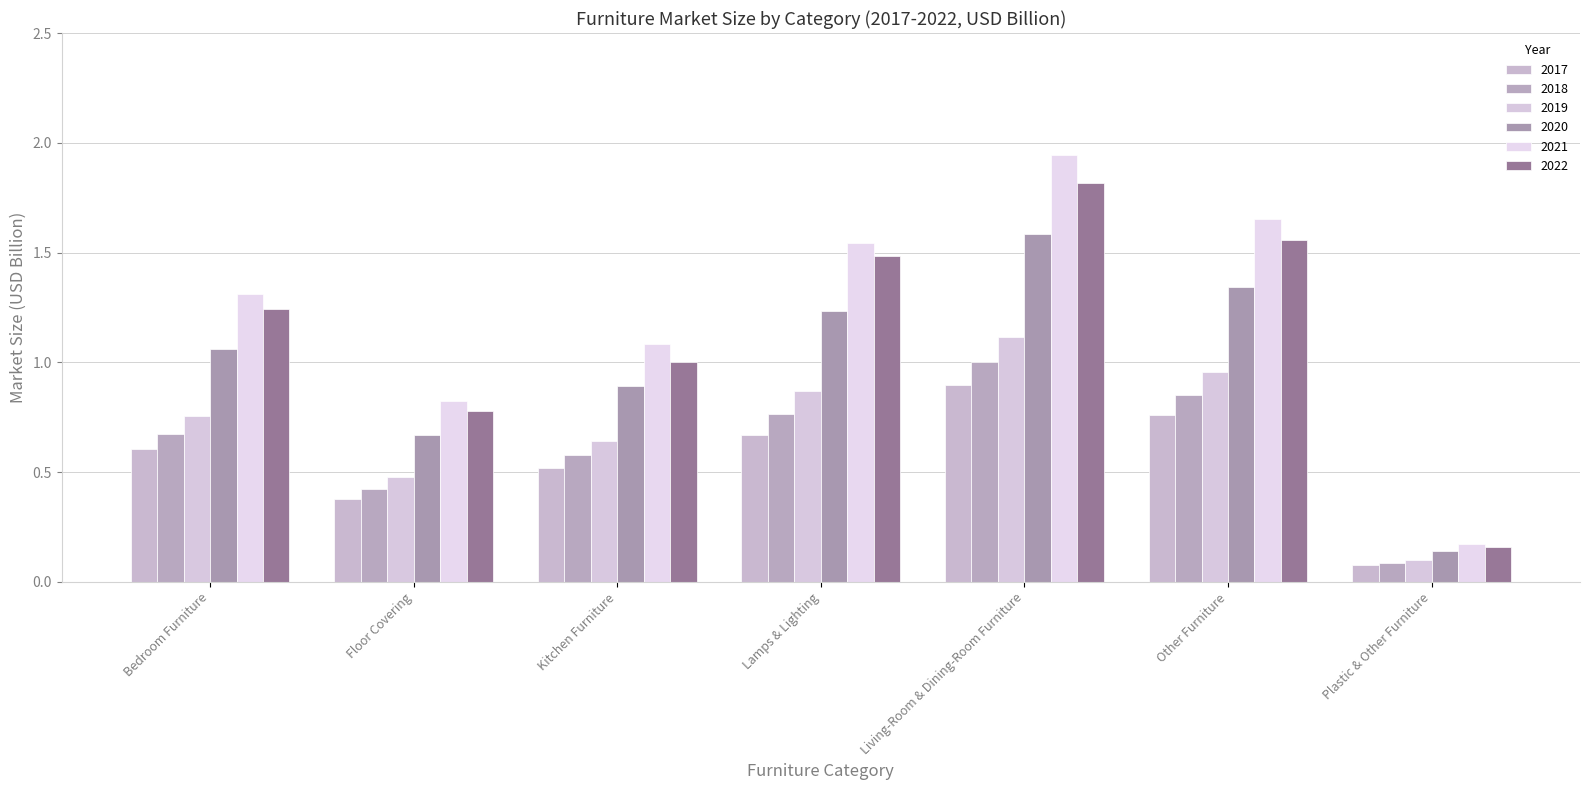

Are the bars horizontal?

No